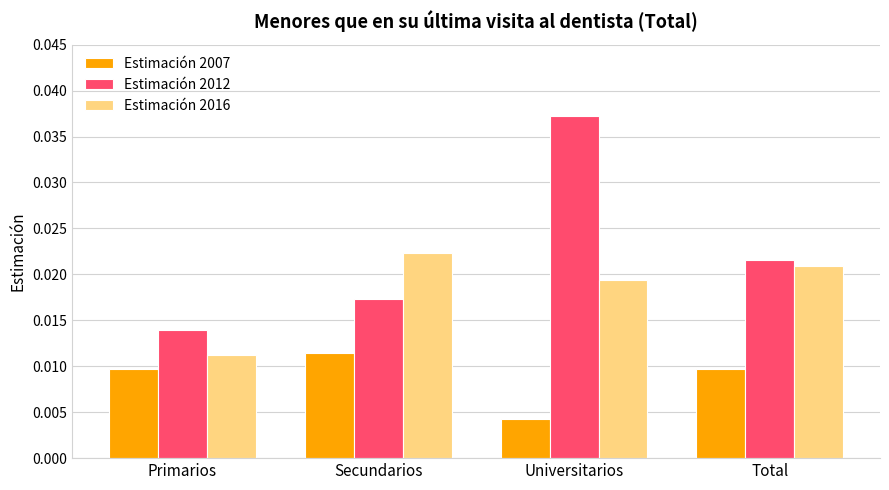

Which category has the lowest value in the Estimación 2016 series?

Primarios